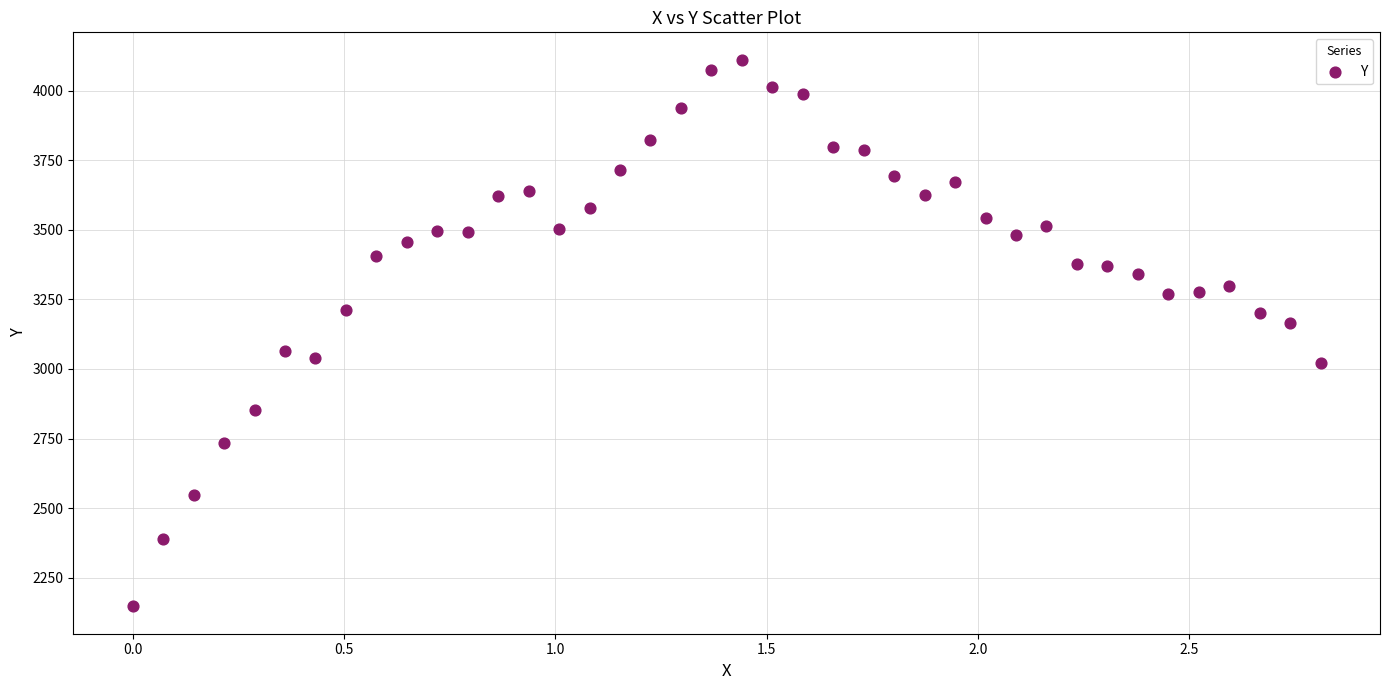

What Y value in the scatter plot is closest to 3128?

3164.2